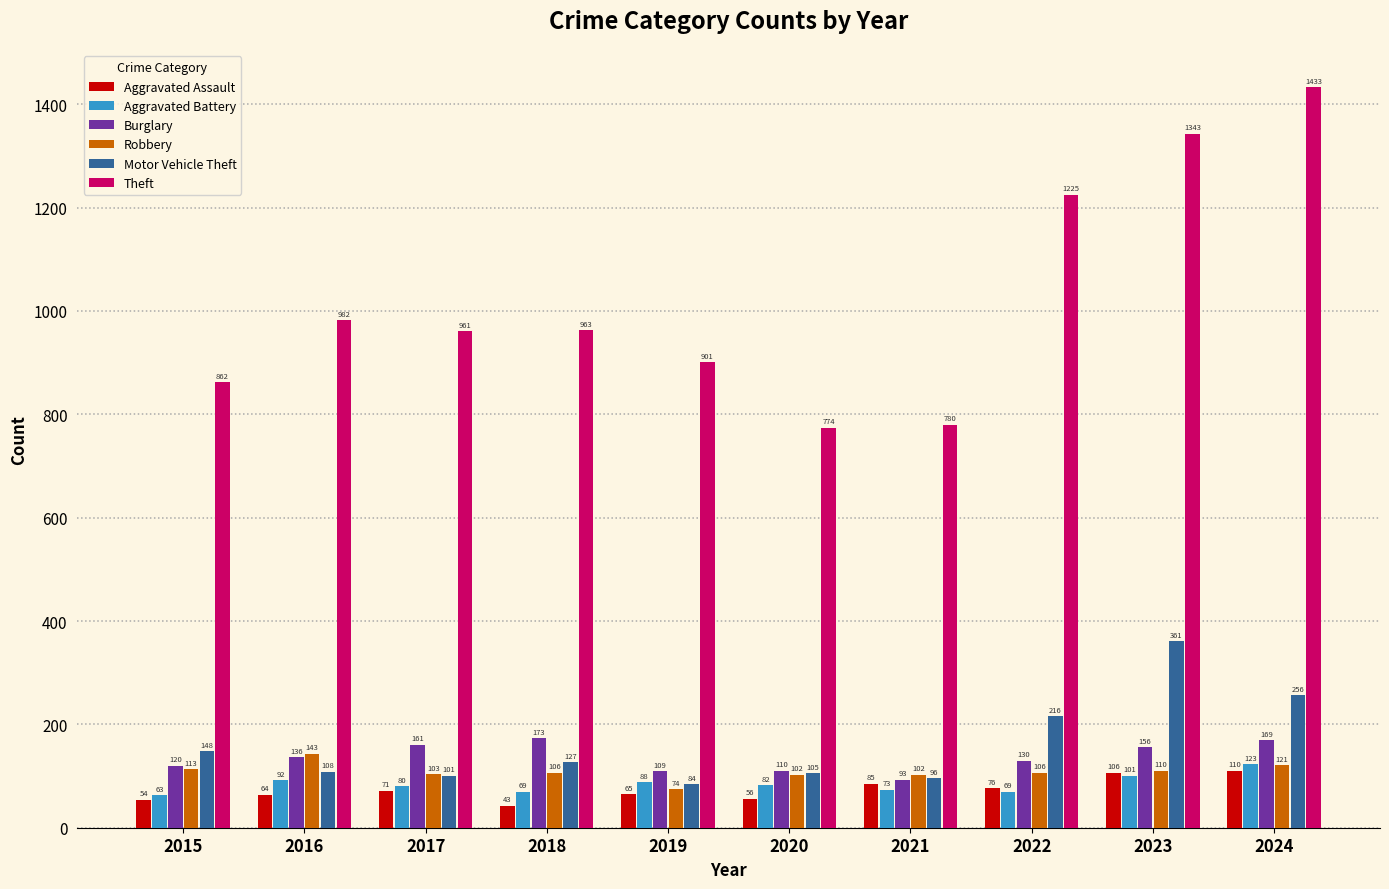

Read the Theft value at 2020.

774